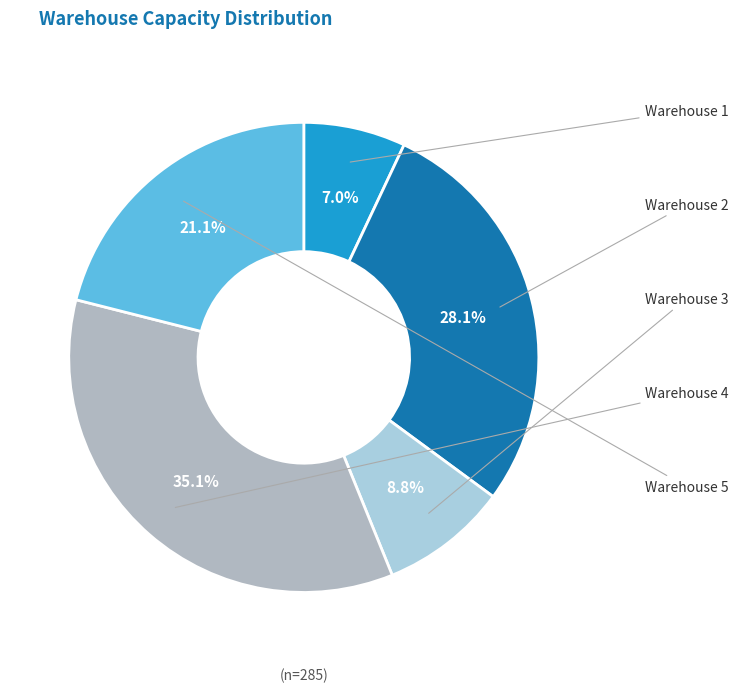

Is Warehouse 4 the majority of the pie?

No